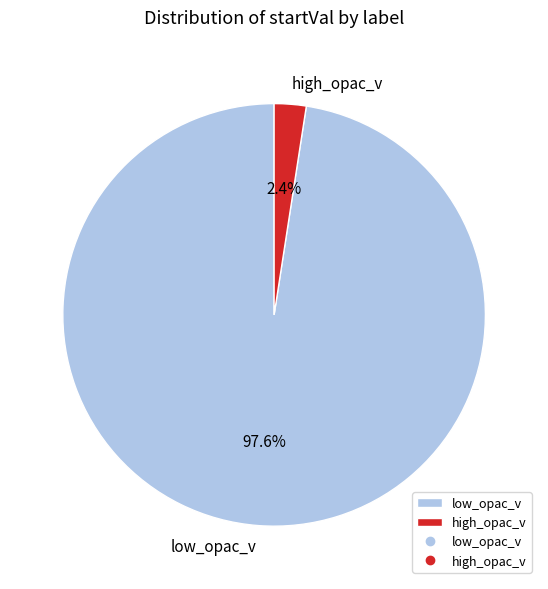

Does low_opac_v represent more than half of the total?

Yes